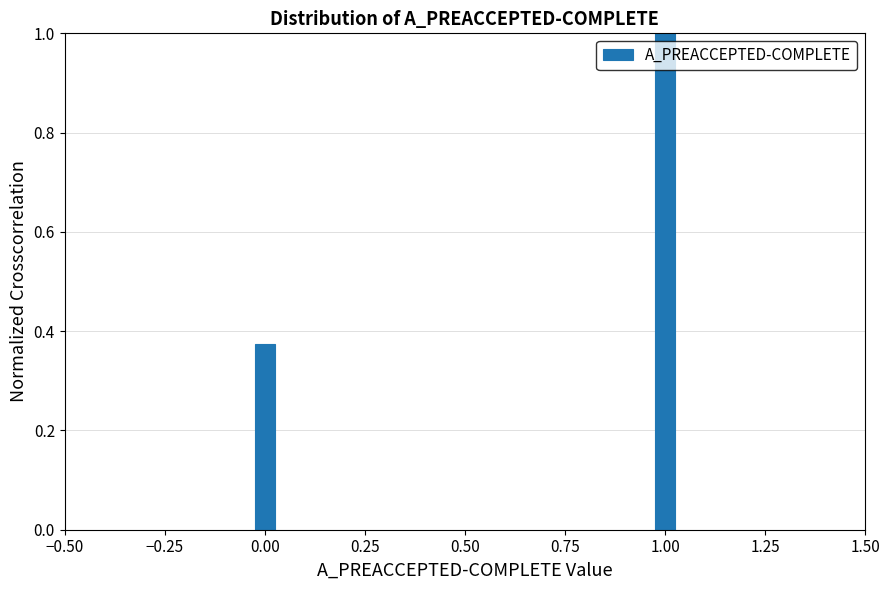

List the labels in order of value, largest first.

1.00, 0.00